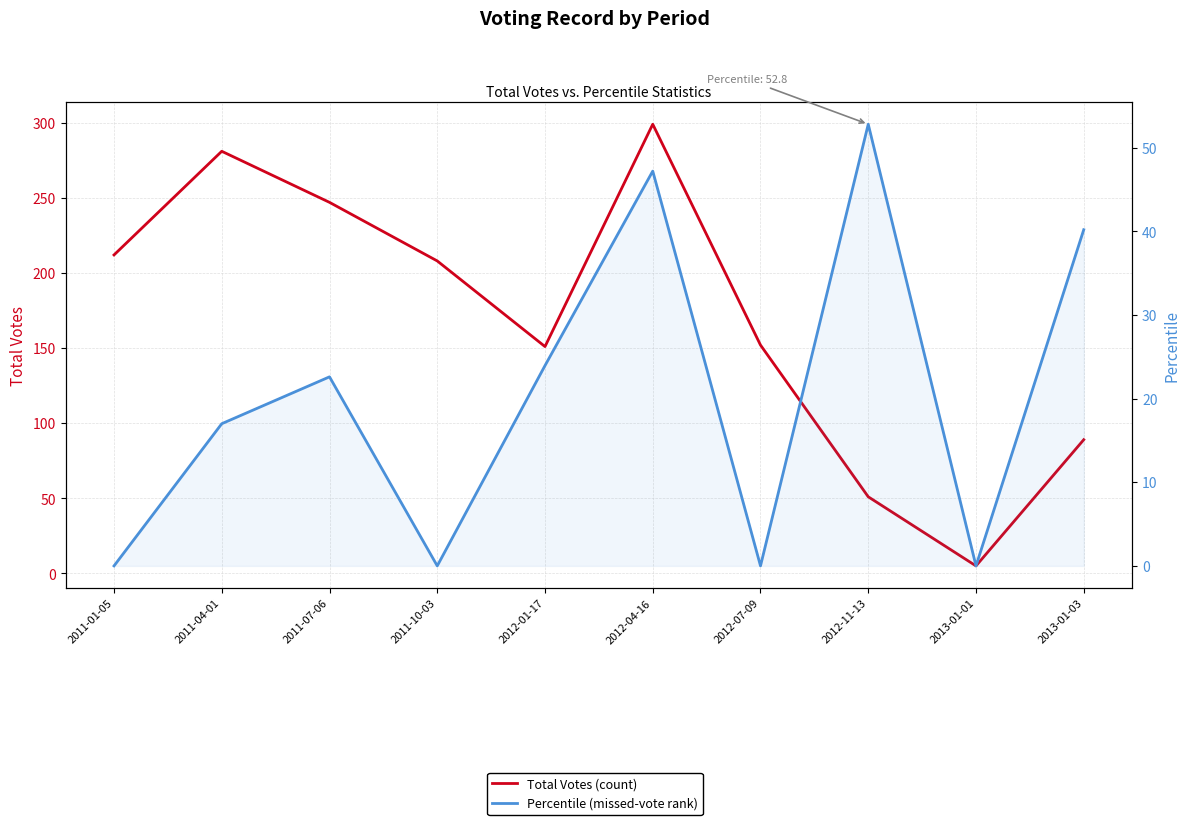

The value of Percentile (missed-vote rank) at 2012-07-09 is 0.0. True or false?

True